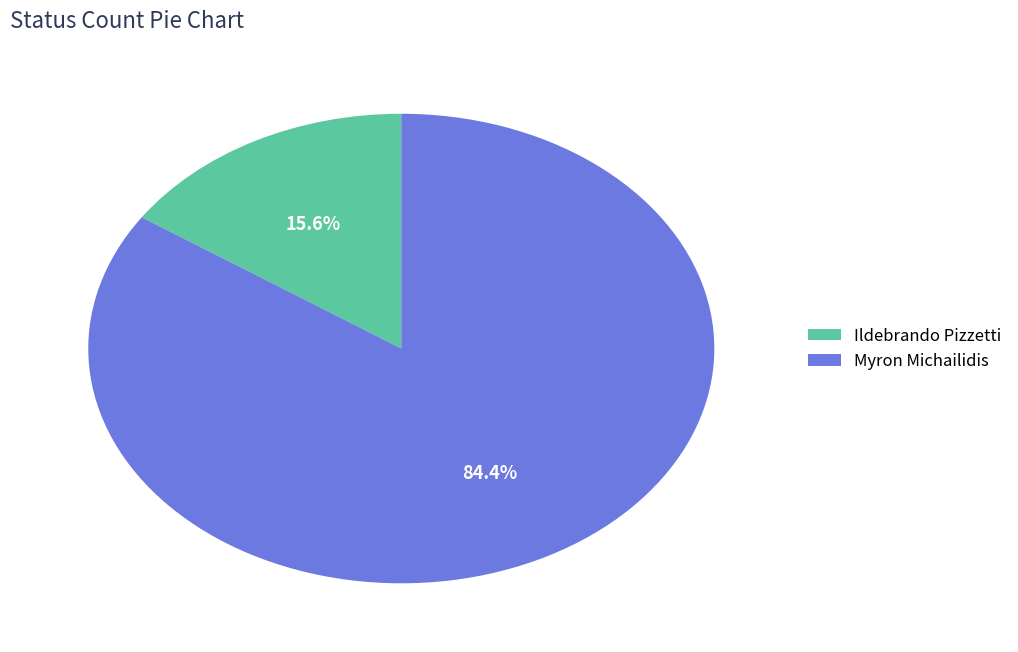

Between Ildebrando Pizzetti and Myron Michailidis, which is larger?

Myron Michailidis